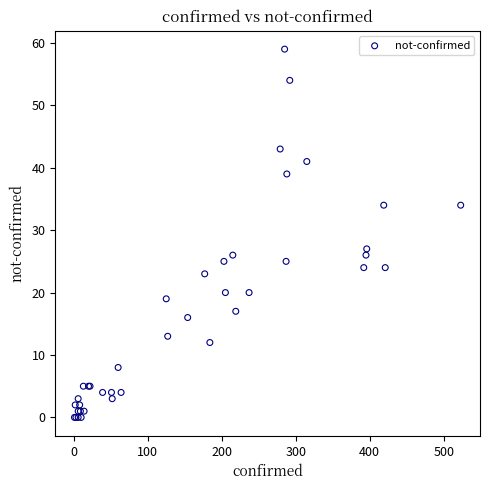

What Y value in the scatter plot is closest to 29?

27